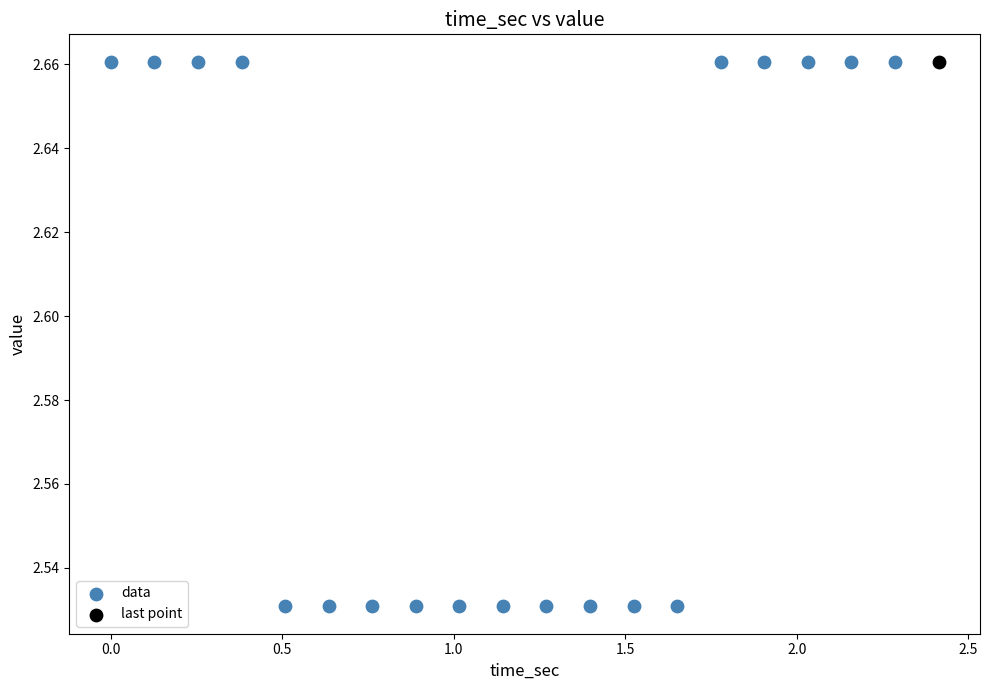

What are all the series names shown in the legend?

data, last point